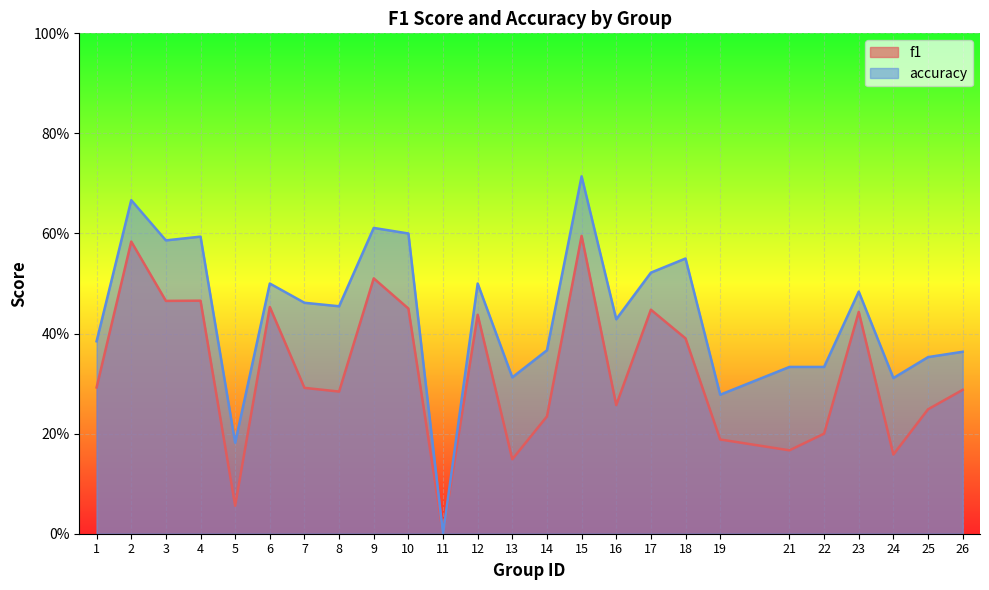

What is the sum of the f1 values at 22 and 23?

0.6